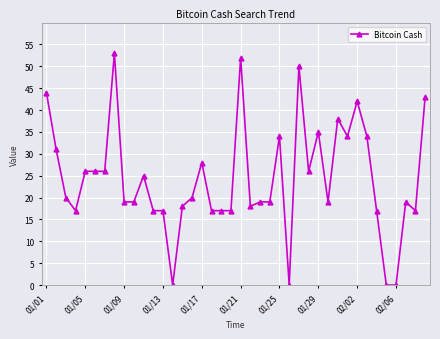

Reading right to left, what are all the values shown in this chart?

43	17	19	0	0	17	34	42	34	38	19	35	26	50	0	34	19	19	18	52	17	17	17	28	20	18	0	17	17	25	19	19	53	26	26	26	17	20	31	44